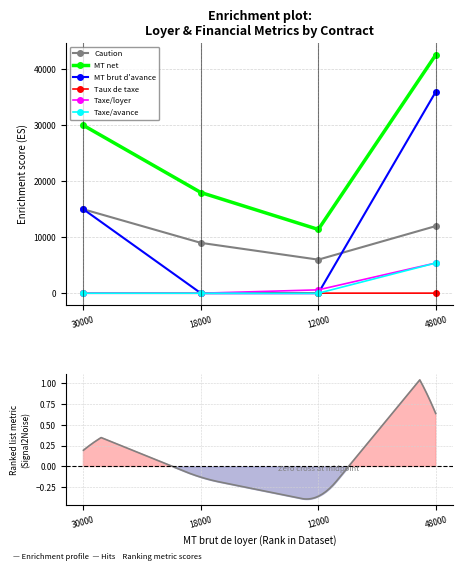

Is the value of Caution at 48000 greater than the value of Taxe/loyer at 12000?

Yes